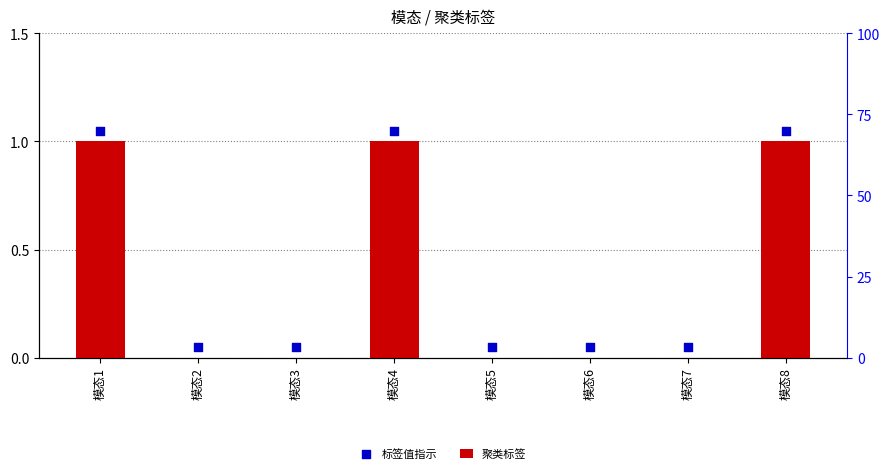

Which series has the largest total across all categories?

标签值指示